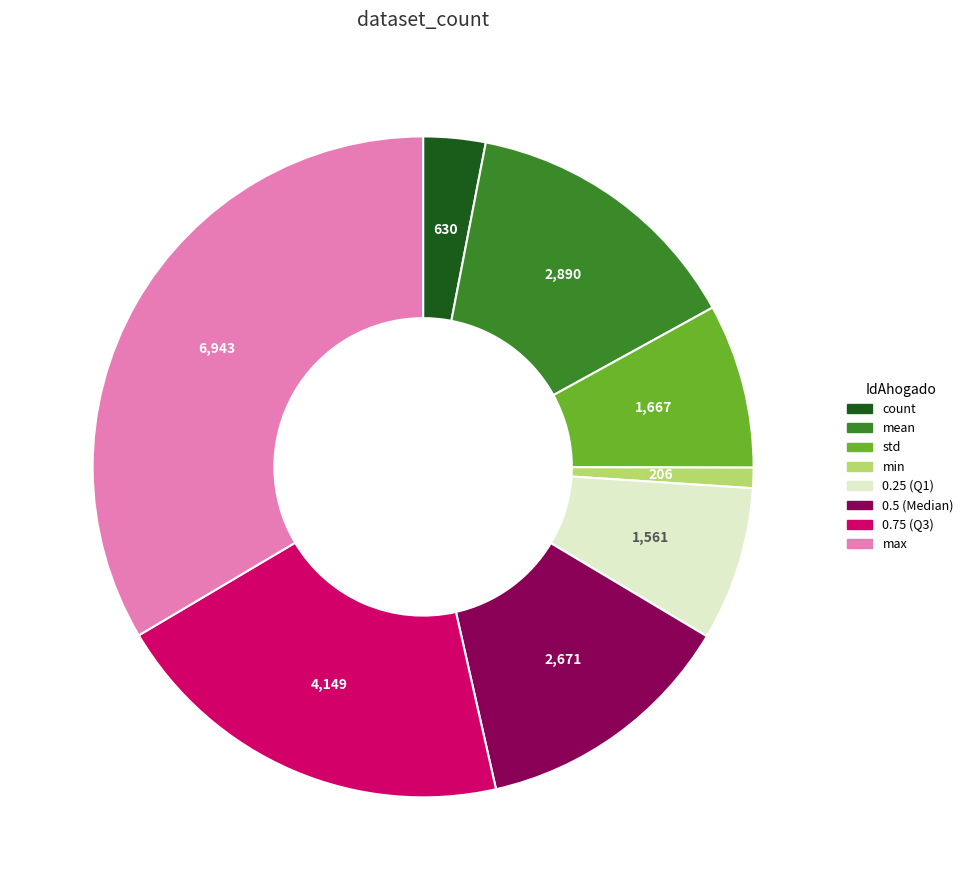

Does std represent more than half of the total?

No